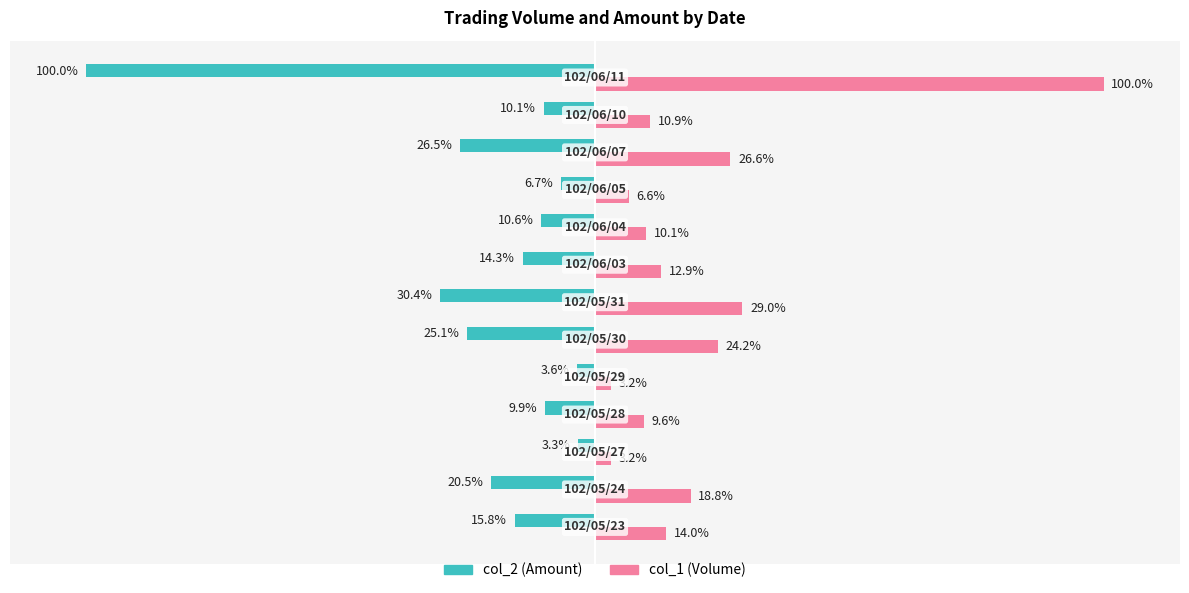

List the series in order of their peak value, lowest first.

col_2 (Amount), col_1 (Volume)